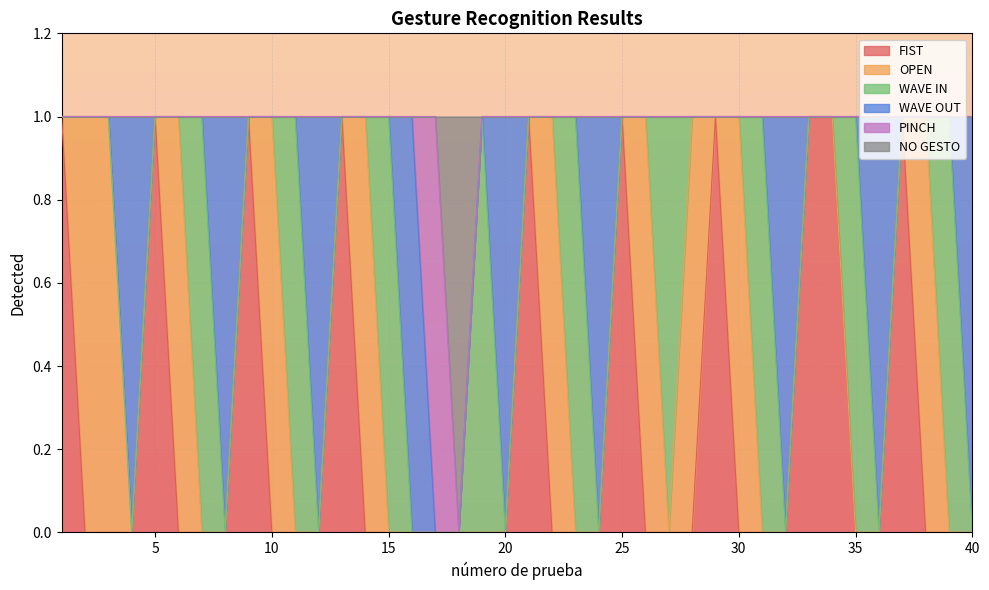

Between 1 and 27, which series saw the biggest shift?

FIST